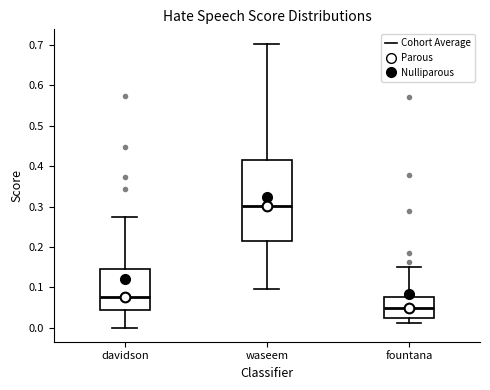

Reading left to right, read every box against the y-axis: the position of its median line, the range the box covers, and the ends of its whiskers. The values are not printed on the chart, so give them approximately, as read against the axis.

davidson: median 0.08, box 0.04 to 0.15, whiskers 0.00 to 0.27
waseem: median 0.30, box 0.21 to 0.42, whiskers 0.10 to 0.70
fountana: median 0.05, box 0.03 to 0.08, whiskers 0.01 to 0.15